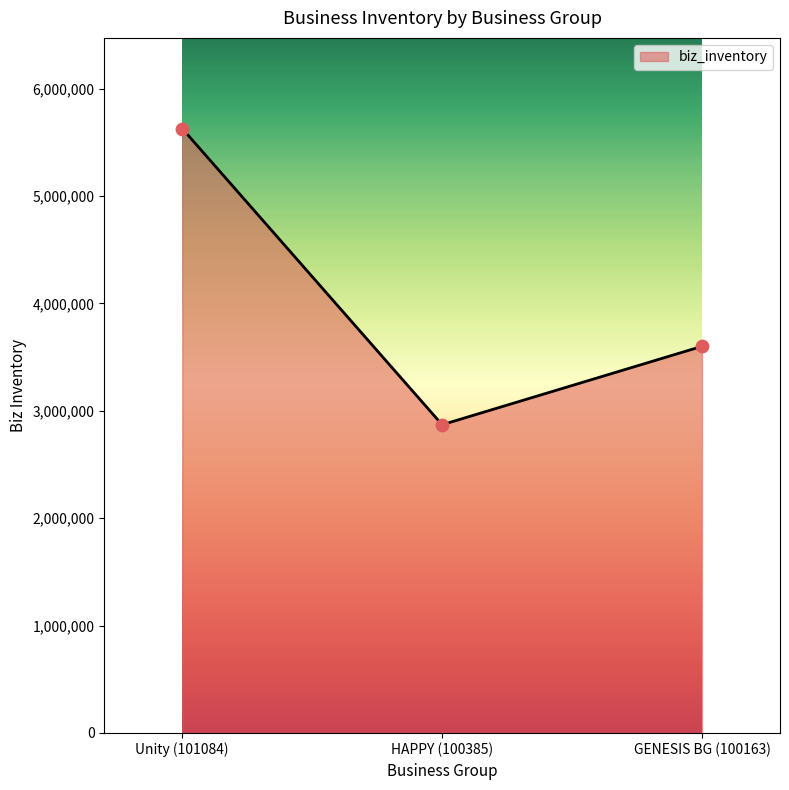

Approximately how many times larger is the value at GENESIS BG (100163) compared to HAPPY (100385)?

1.3